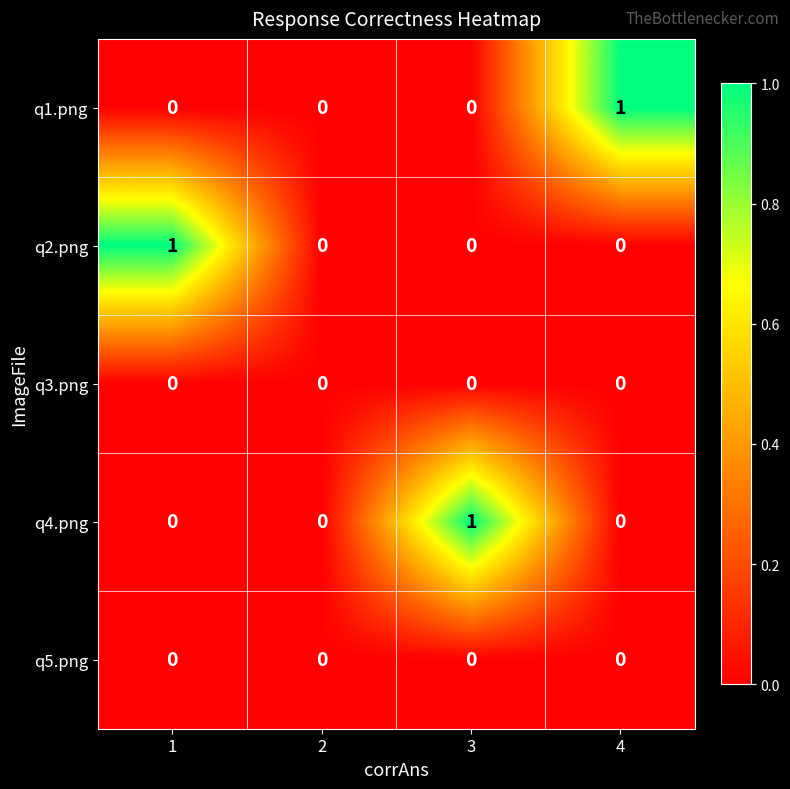

Is it true that q3.png equals 0 at 3?

True